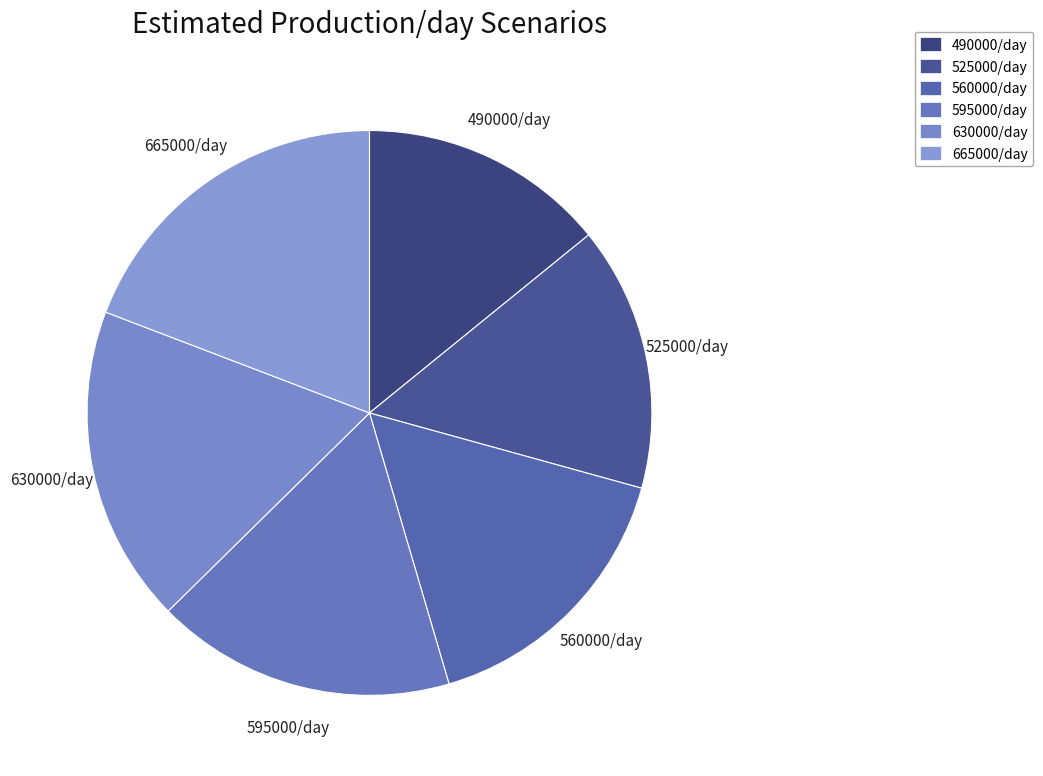

How many slices are in this pie chart?

6